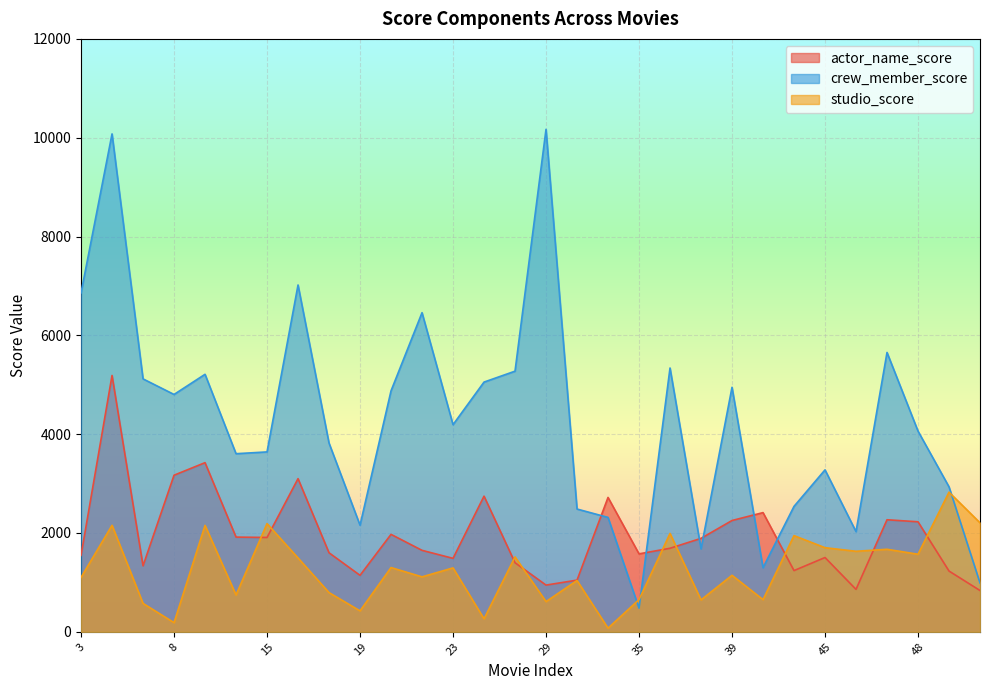

Which series ends up on top after the final intersection of studio_score and crew_member_score?

studio_score